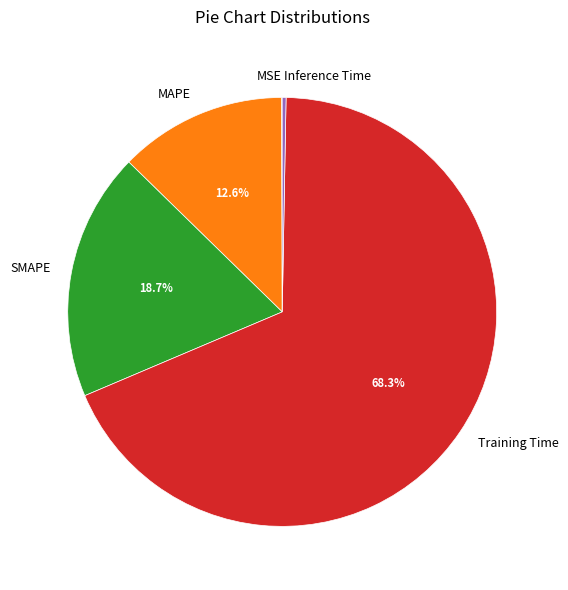

To the nearest percent, what is the average slice percentage?

20%